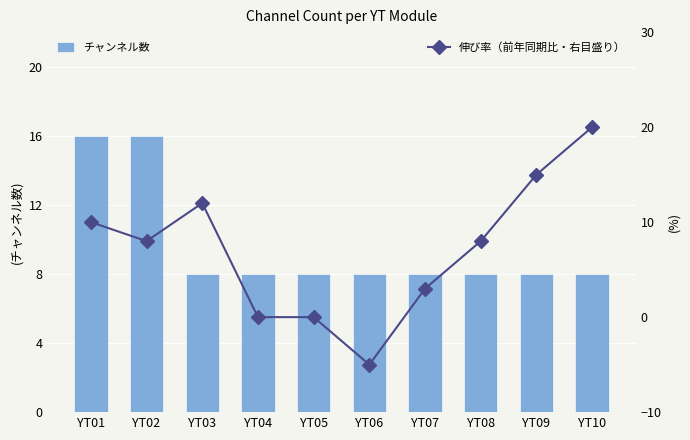

What is the difference between the 伸び率（前年同期比・右目盛り） values at YT06 and YT10?

25